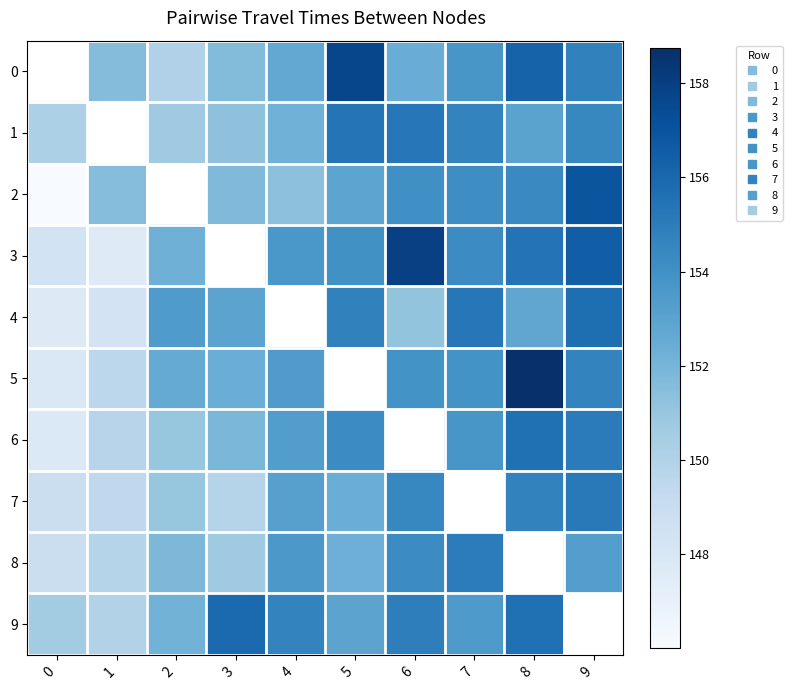

At which category does the chart reach its peak across all series?

8